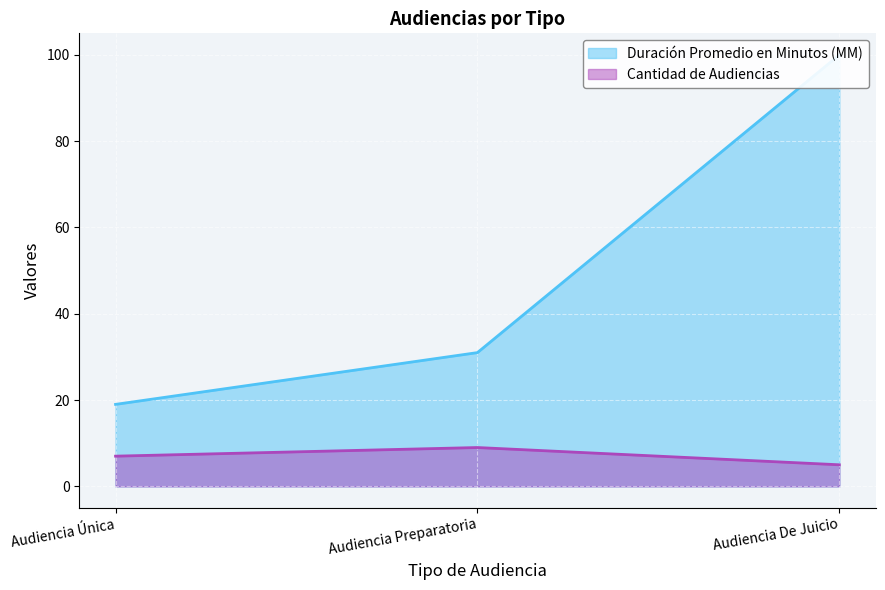

How many lines are shown in the chart?

2